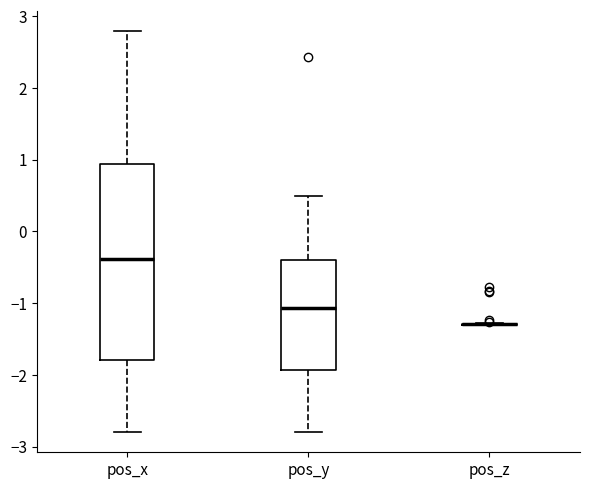

Comparing the boxes themselves (not the whiskers), which one is the tallest?

pos_x